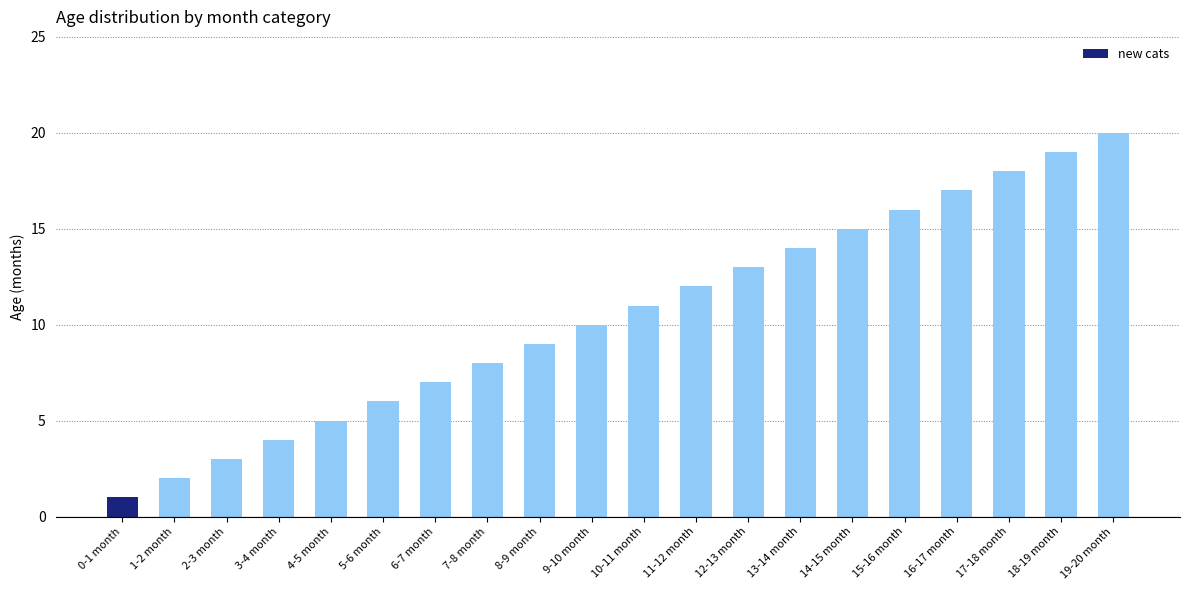

Reading left to right, what are all the values shown in this chart?

1	2	3	4	5	6	7	8	9	10	11	12	13	14	15	16	17	18	19	20